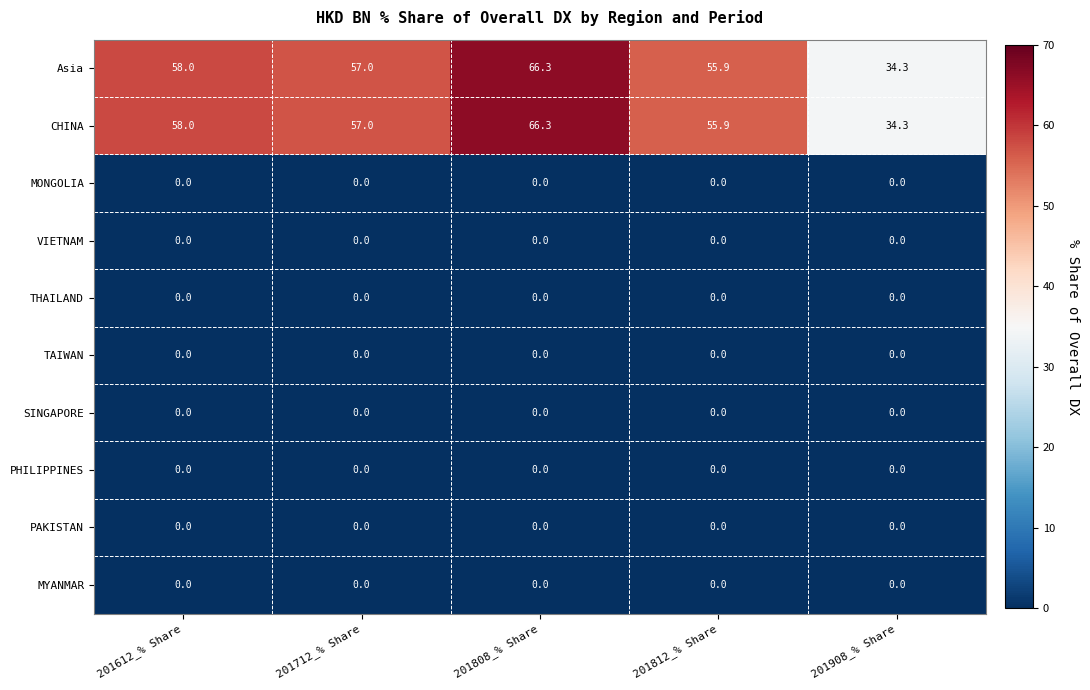

At which label does CHINA first exceed 57?

201612_% Share